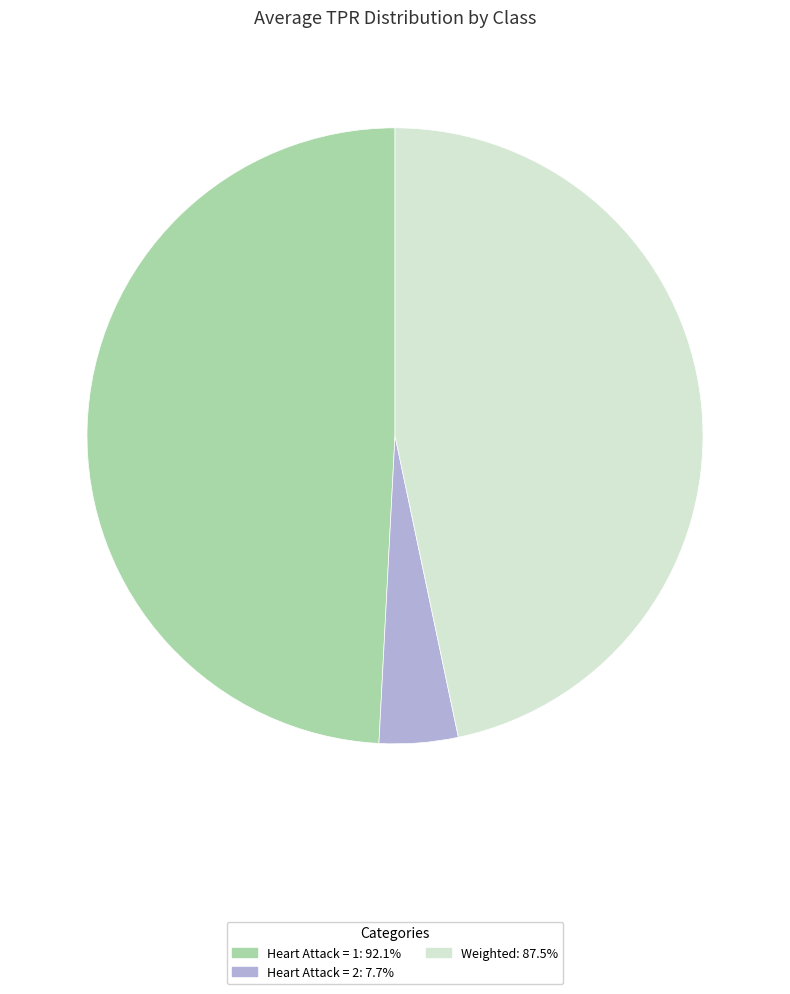

How many slices are in this pie chart?

3